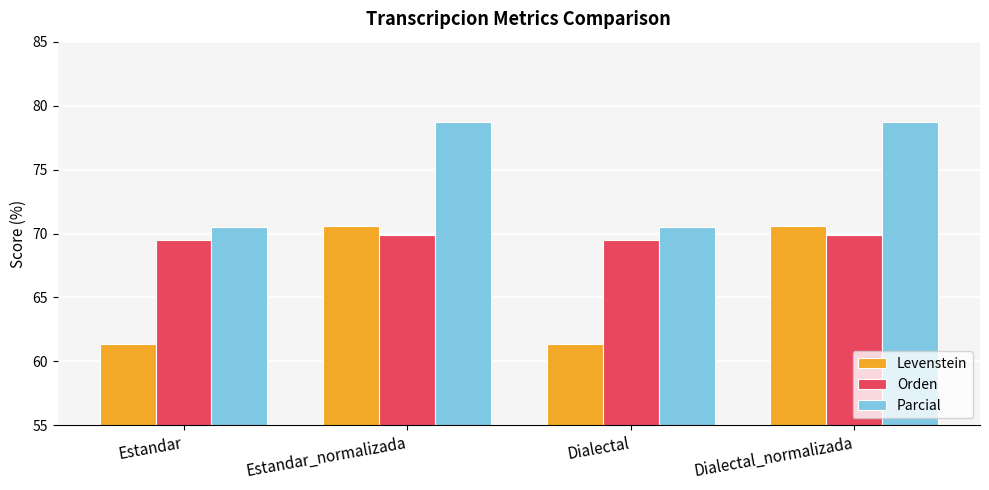

Reading left to right, list all the values displayed in this chart.

Levenstein: Estandar=61.4	Estandar_normalizada=70.6	Dialectal=61.4	Dialectal_normalizada=70.6
Orden: Estandar=69.5	Estandar_normalizada=69.9	Dialectal=69.5	Dialectal_normalizada=69.9
Parcial: Estandar=70.5	Estandar_normalizada=78.7	Dialectal=70.5	Dialectal_normalizada=78.7